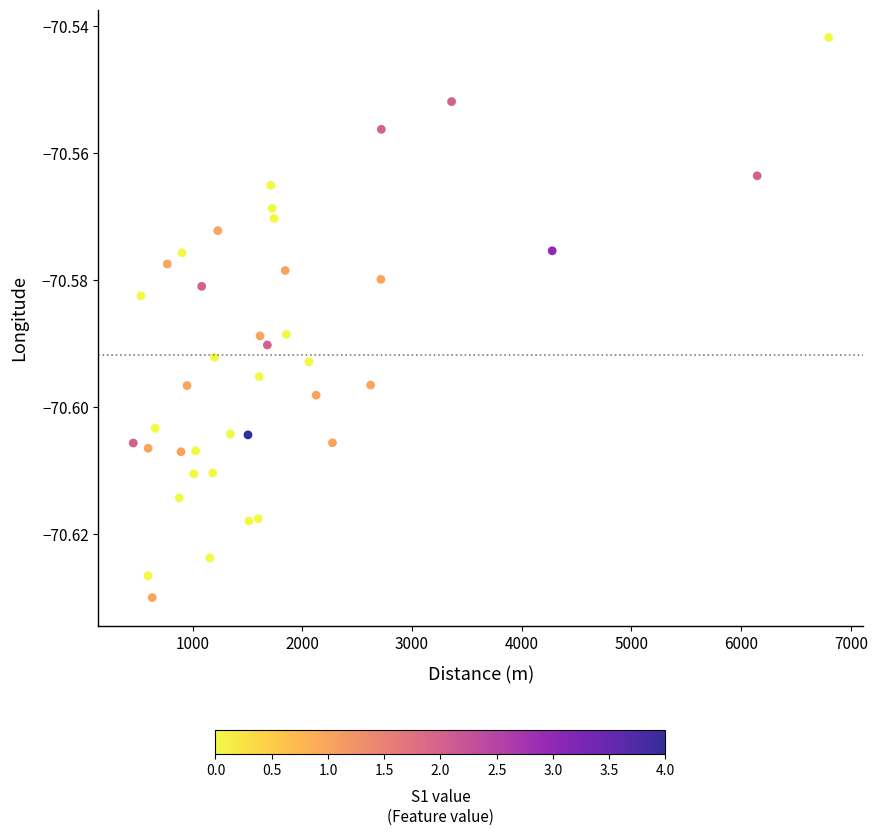

What is the range of X values (max minus min)?

6337.7